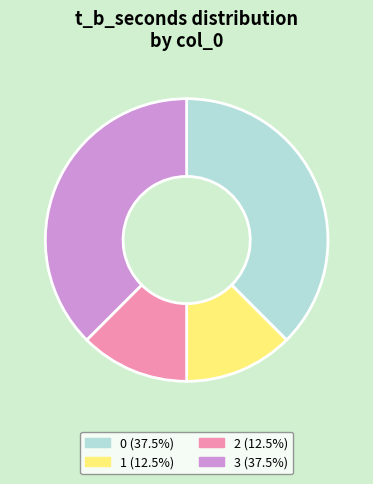

Is it true that 3 is 1% of the pie?

False